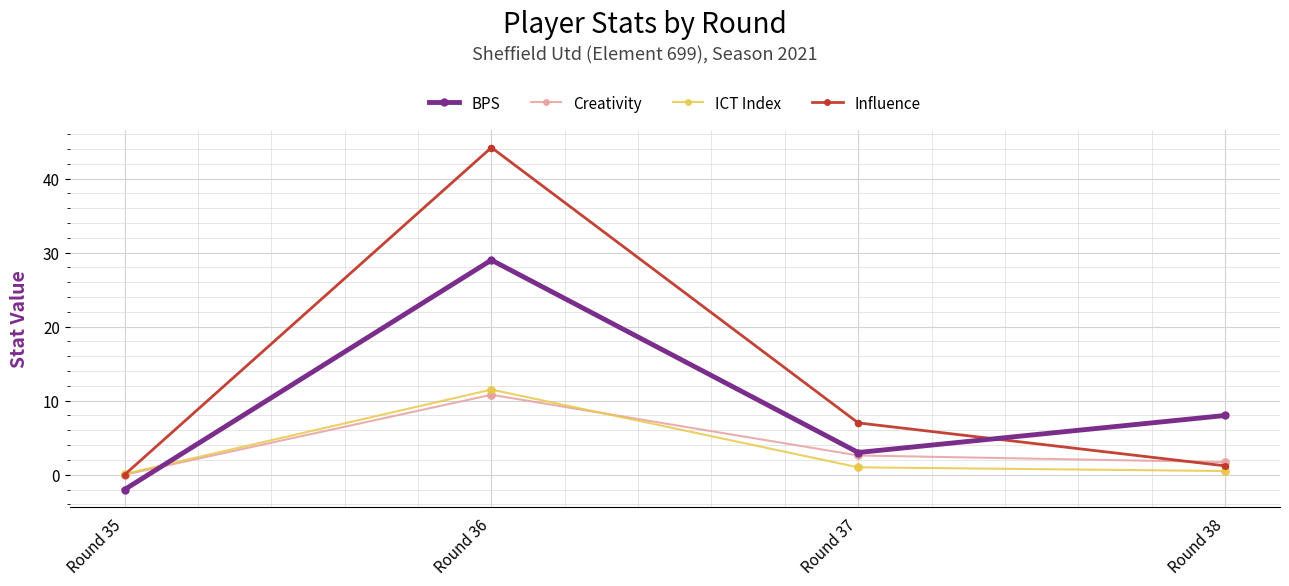

At which category is the sum across all series the highest?

Round 36